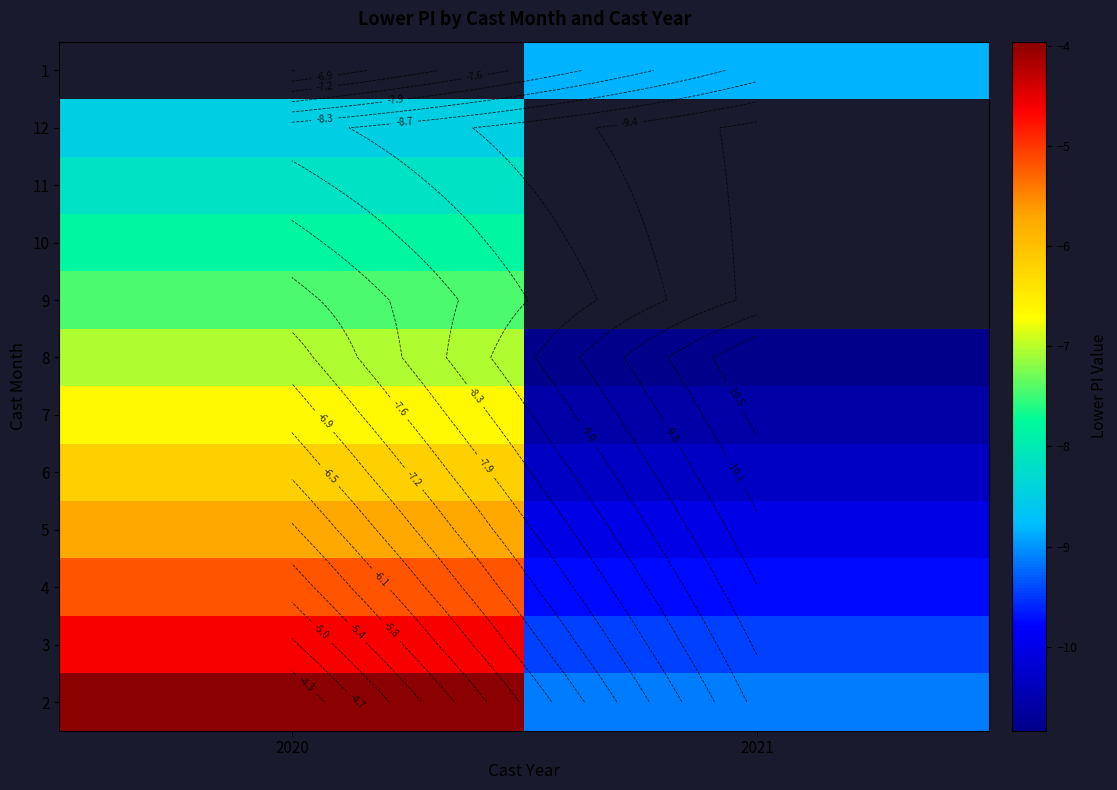

The 1 series shows -12.3 at 2021. True or false?

False